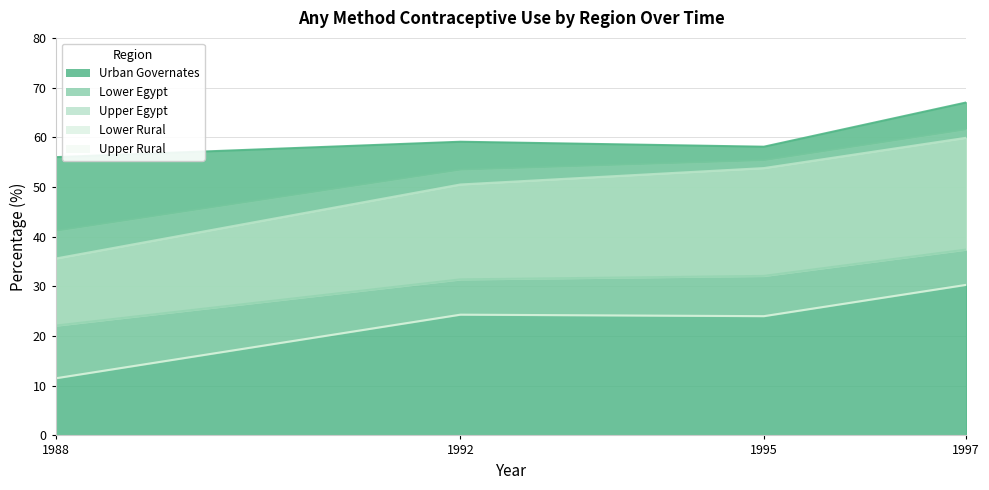

True or false: Lower Egypt has a value of 34.2 at 1995.

False